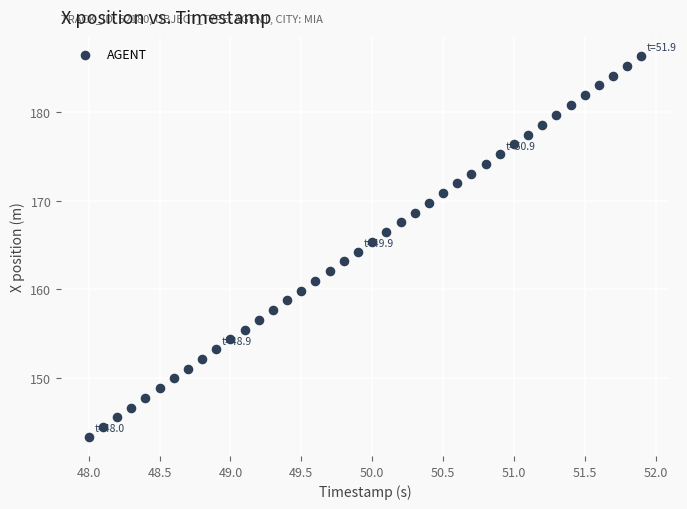

What is the range of X values (max minus min)?

3.9